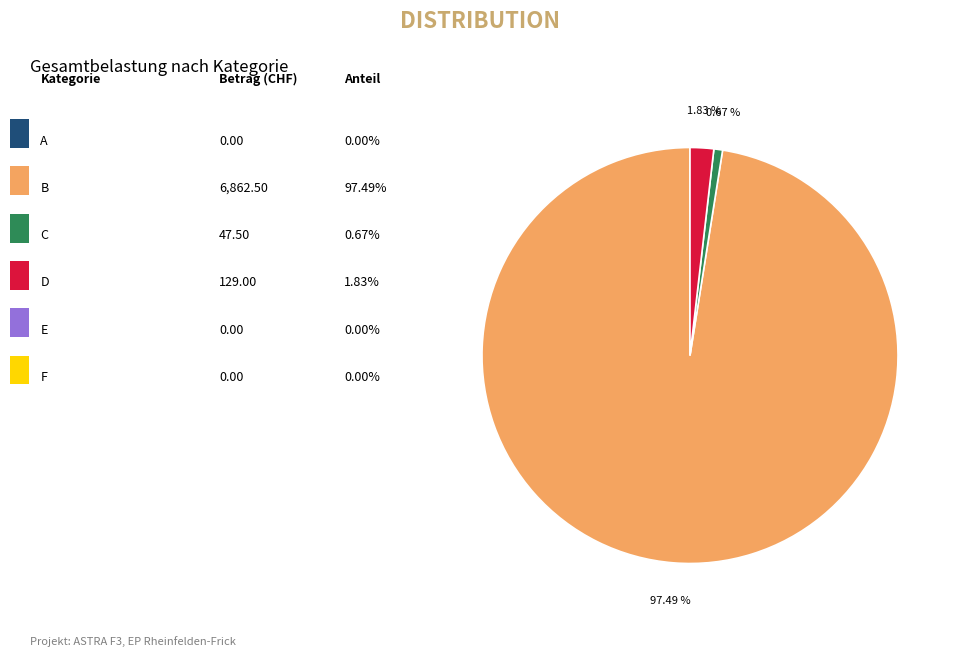

Does any single category account for the majority?

Yes